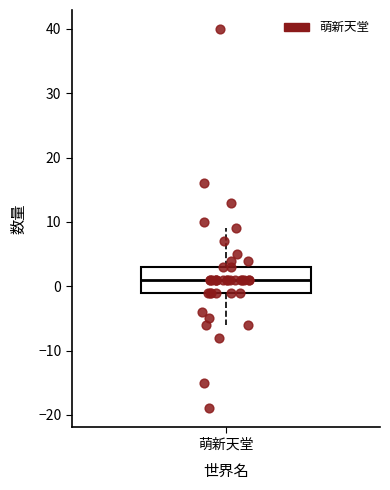

Where does the lower whisker of the box for 萌新天堂 end on the y-axis? The values are not printed on the chart, so give them approximately, as read against the axis.

-6